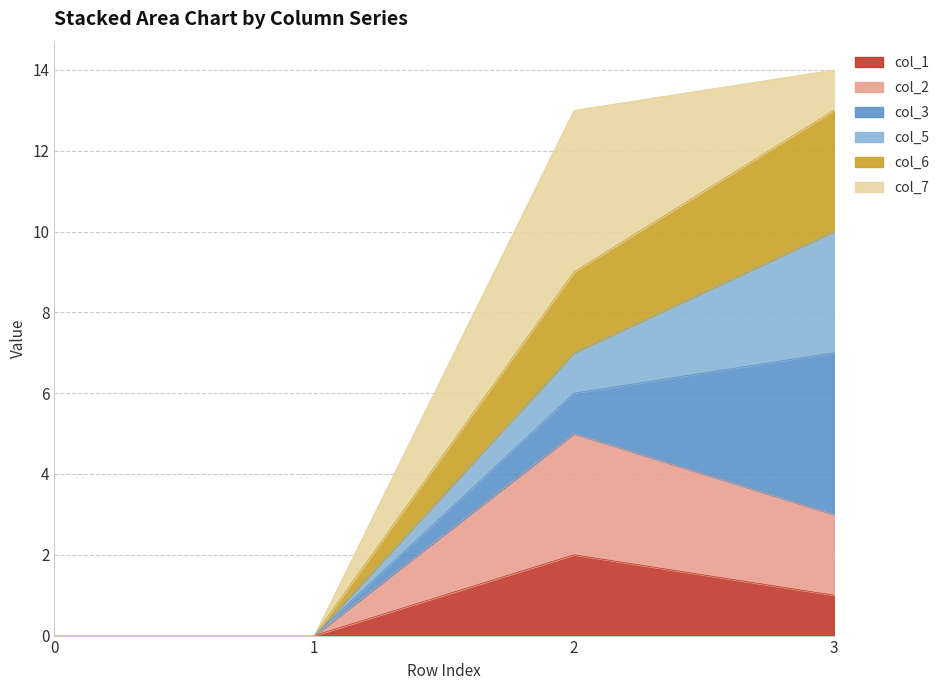

How many lines are shown in the chart?

6